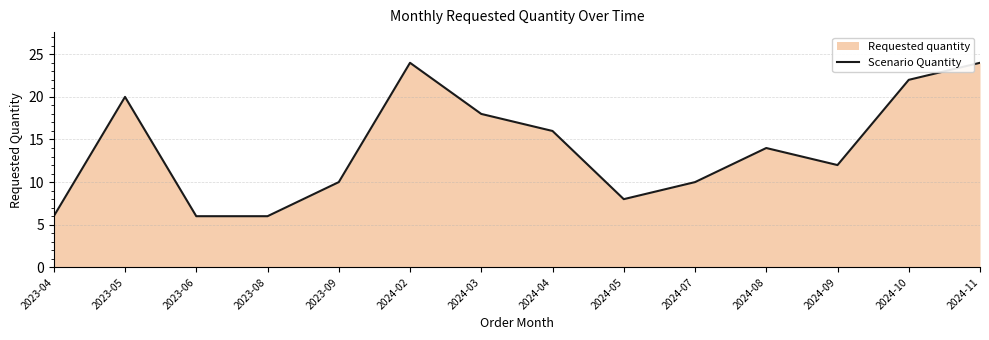

How many values are below 14?

7